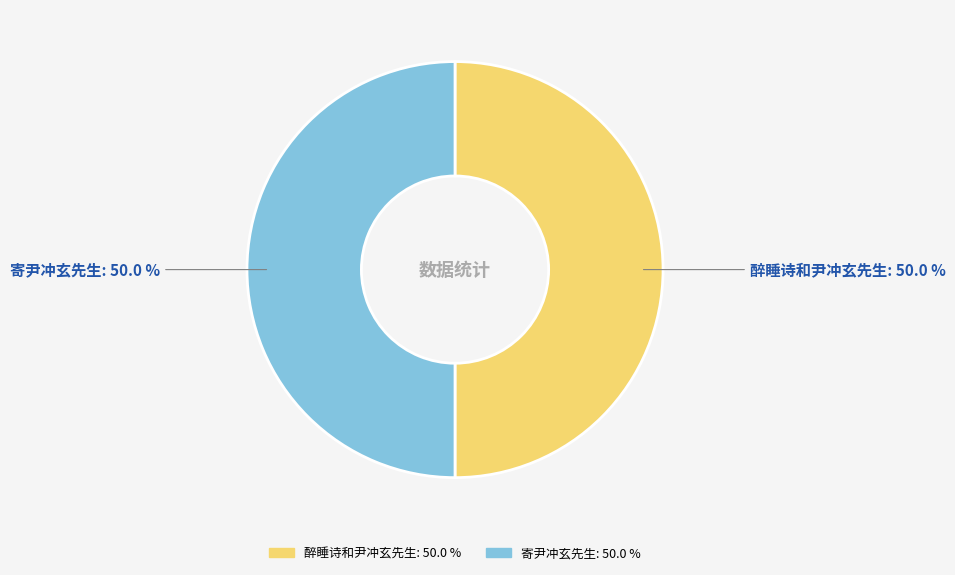

Count the number of slices in the pie.

2